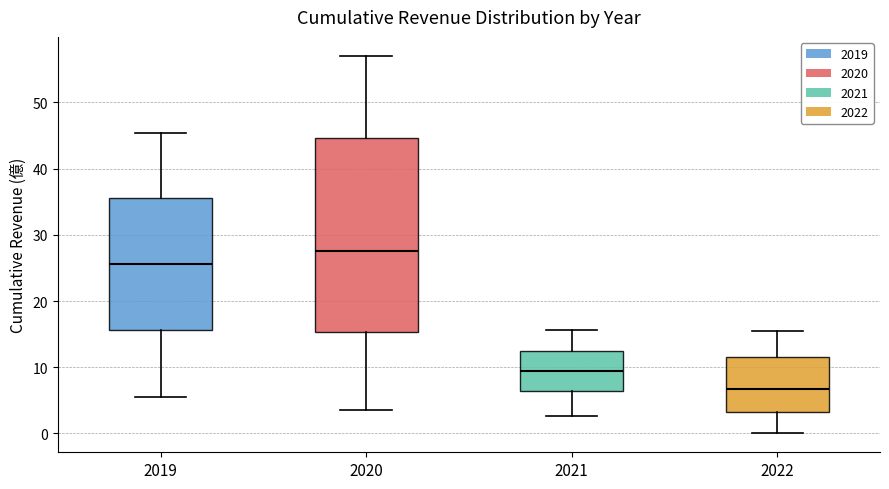

Where is the upper edge of the box at x = 2021 on the y-axis? The values are not printed on the chart, so give them approximately, as read against the axis.

13